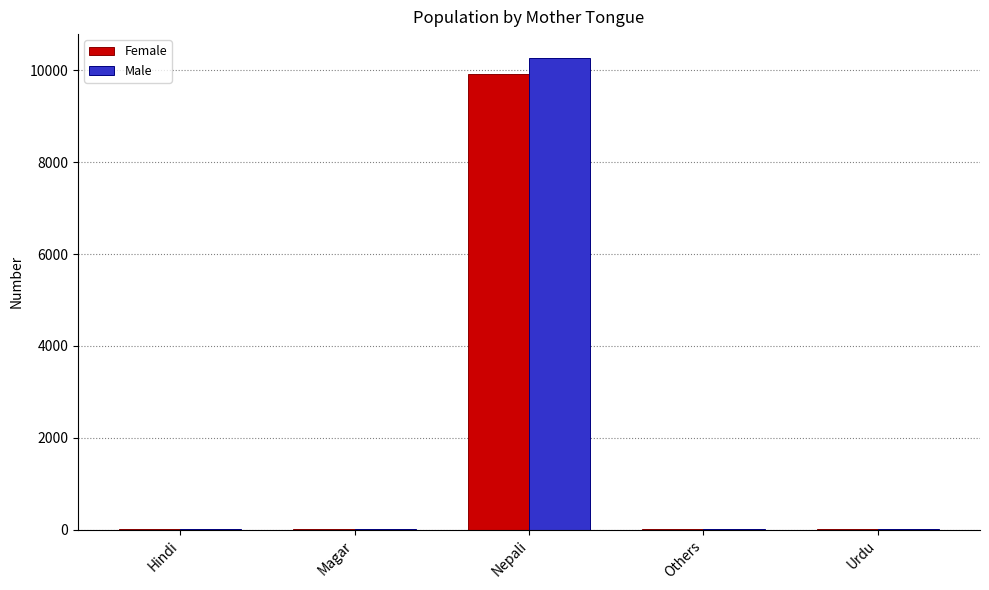

What is the sum of all Male values?

10334